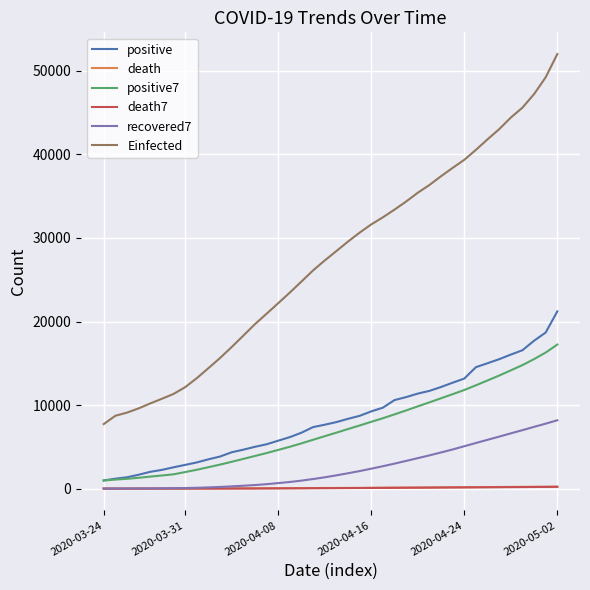

Which series has the widest spread of values?

Einfected